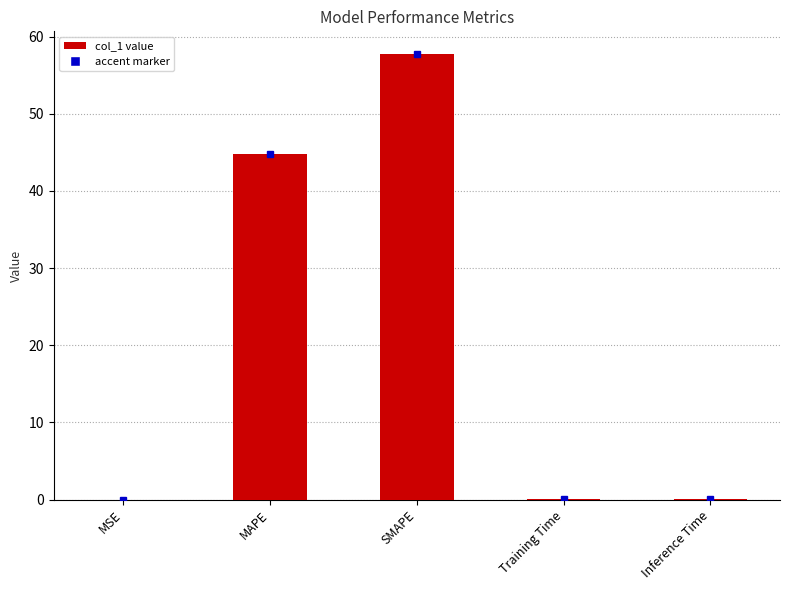

Where is the data nearest to the value 28?

MAPE